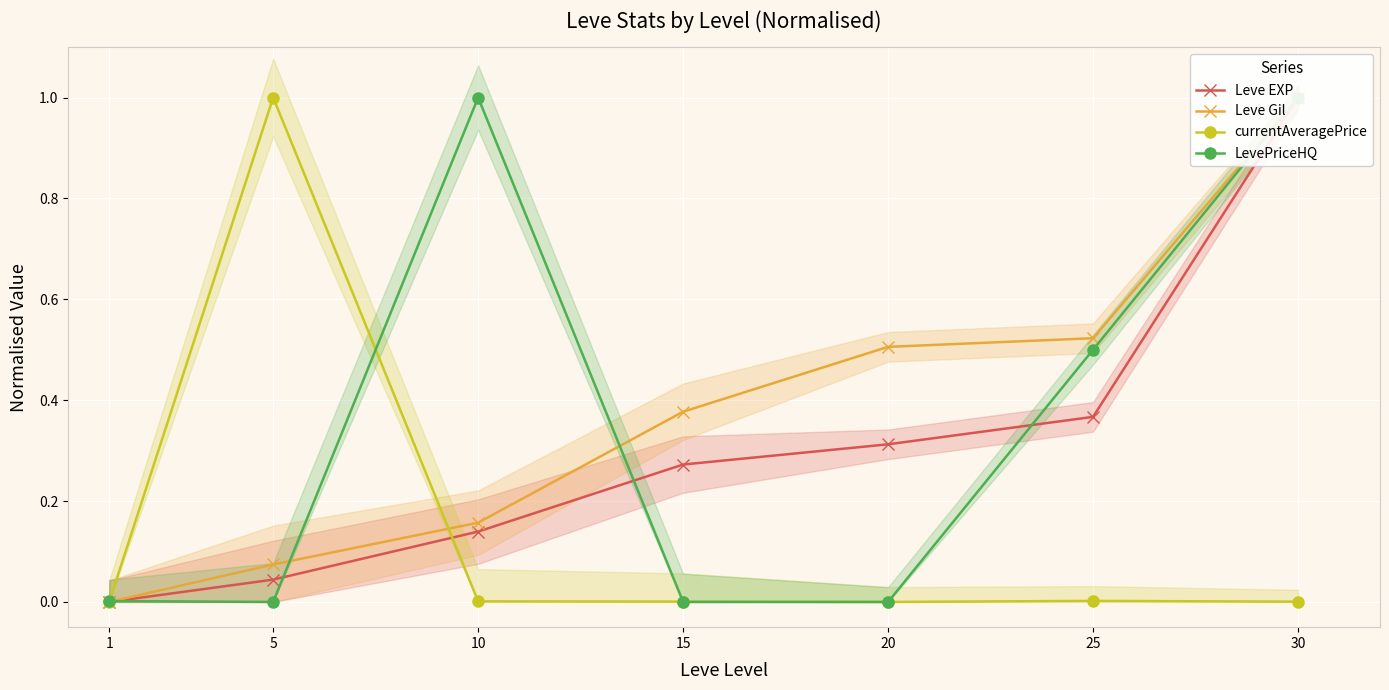

At 30, list the series in order from largest to smallest.

Leve EXP, Leve Gil, LevePriceHQ, currentAveragePrice